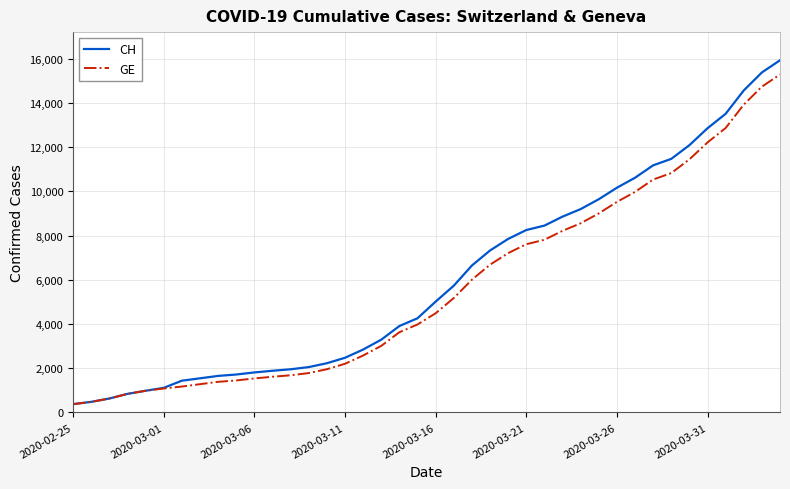

Which series has the widest spread of values?

CH